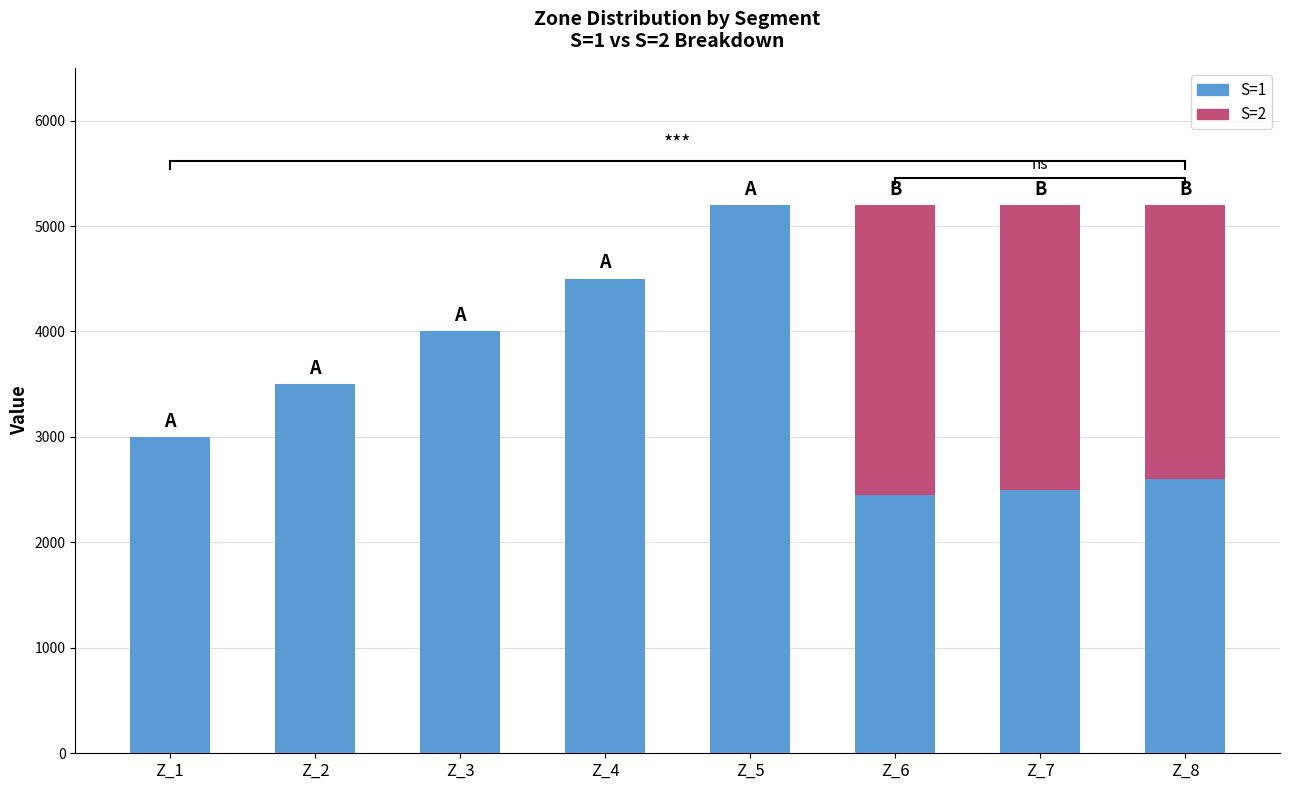

At how many categories does at least one series exceed 2417?

8